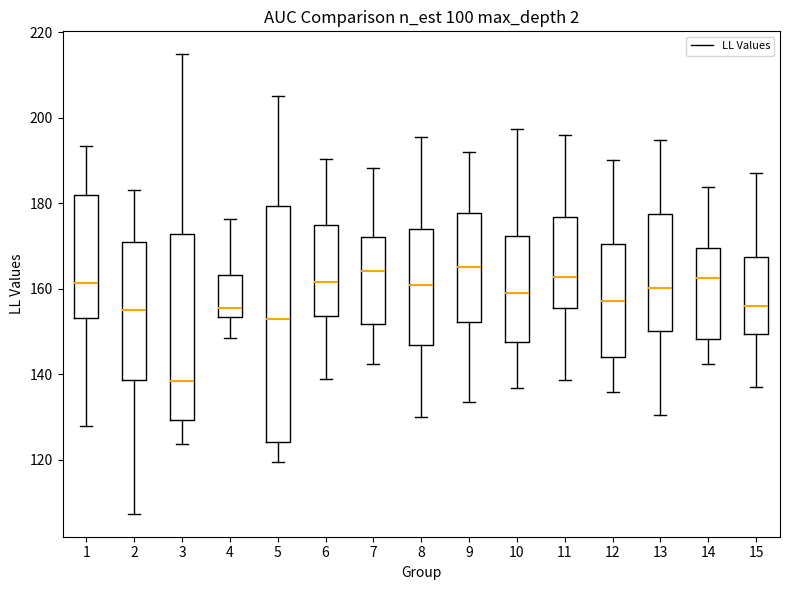

Which box's median line is the lowest?

3